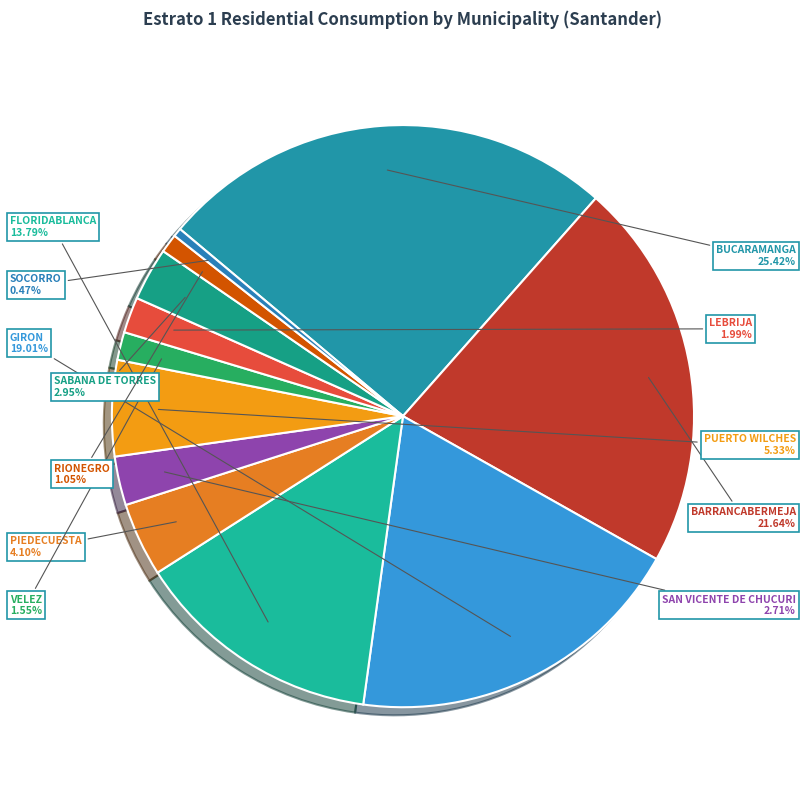

True or false: SAN VICENTE DE CHUCURI accounts for 10% of the total.

False